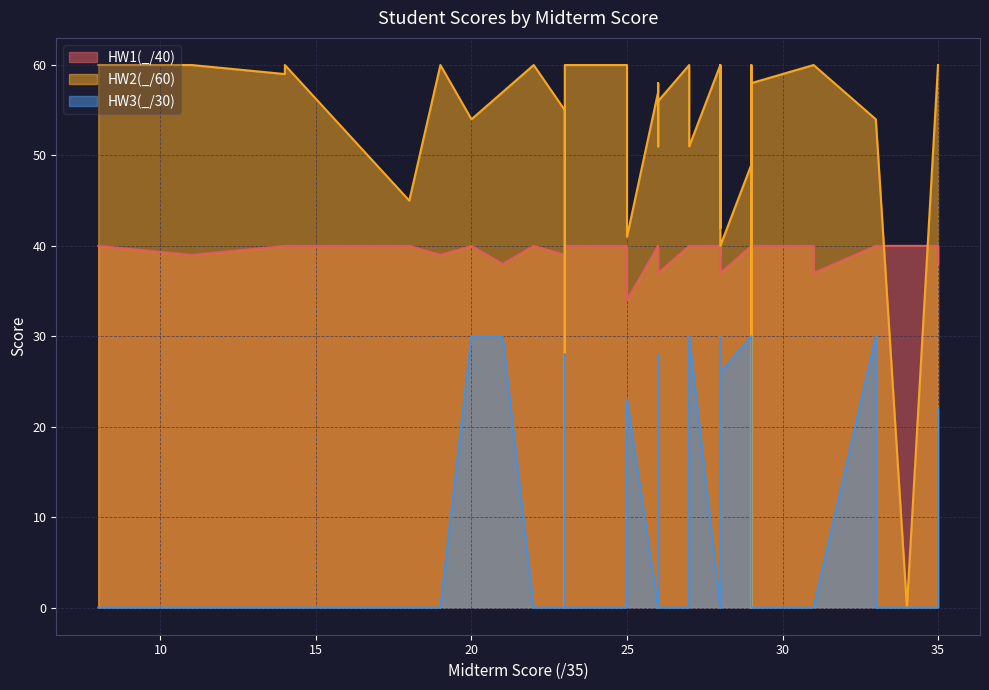

What are all the series names shown in the legend?

HW1(_/40), HW2(_/60), HW3(_/30)